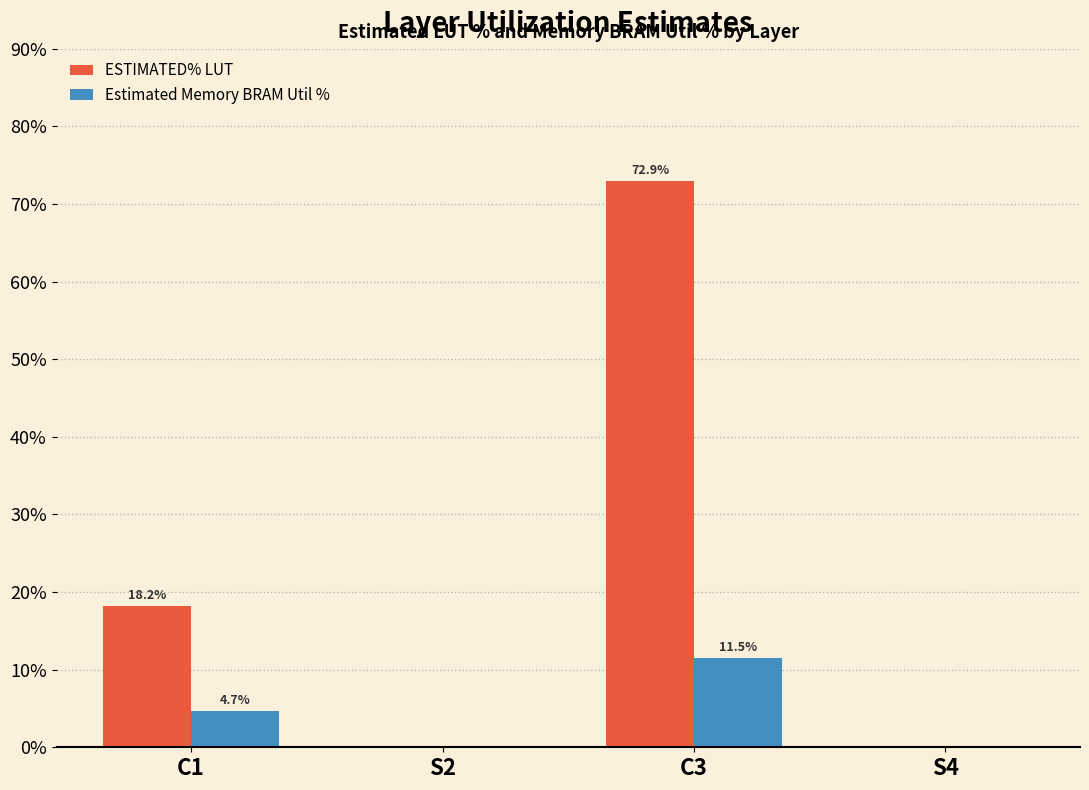

Reading left to right, list all the values displayed in this chart.

ESTIMATED% LUT: C1=18.2	S2=0.0	C3=72.9	S4=0.0
Estimated Memory BRAM Util %: C1=4.7	S2=0.0	C3=11.5	S4=0.0